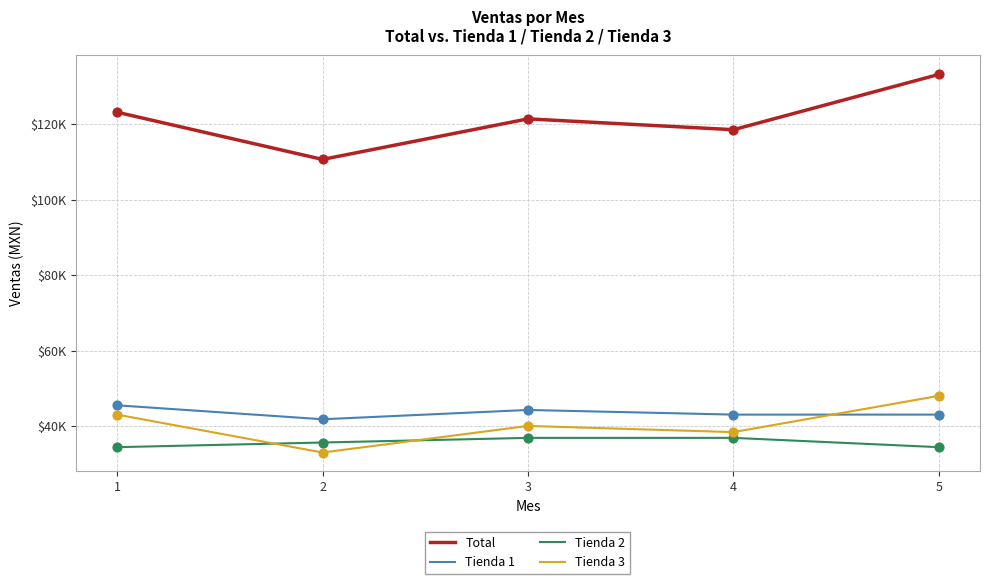

At which category is the sum across all series the highest?

5